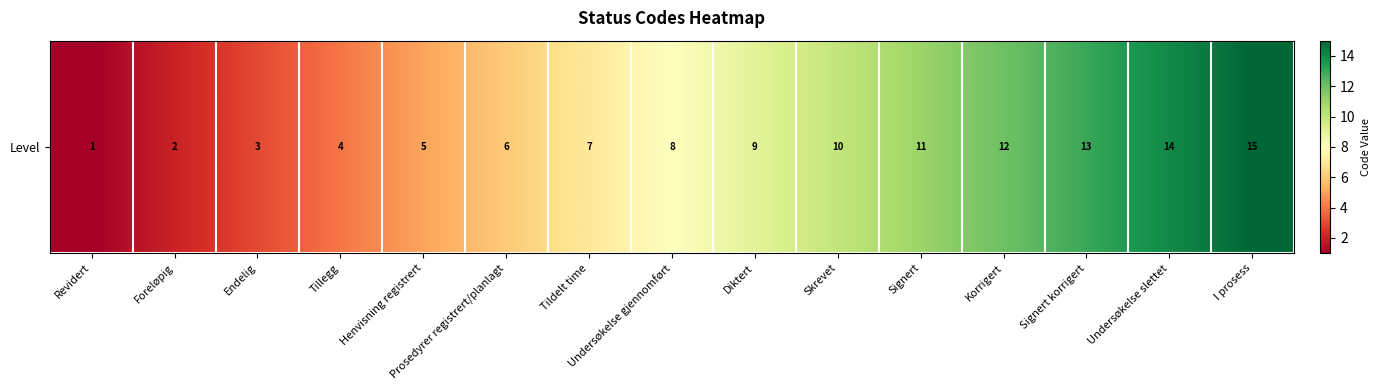

Count the number of data series in this chart.

1